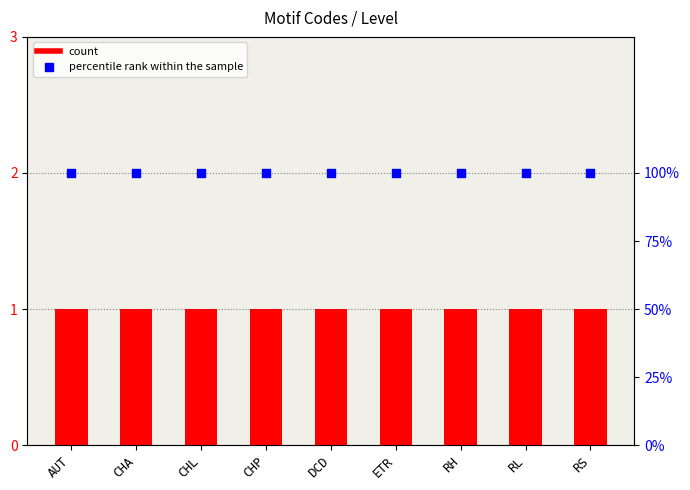

Which series has the largest total across all categories?

percentile rank within the sample